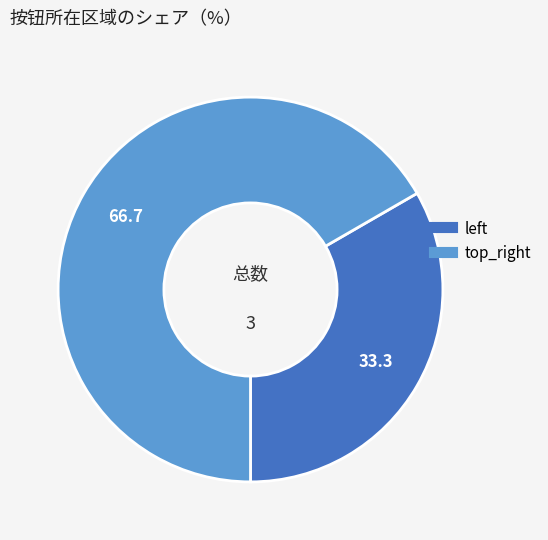

What is the majority slice?

top_right